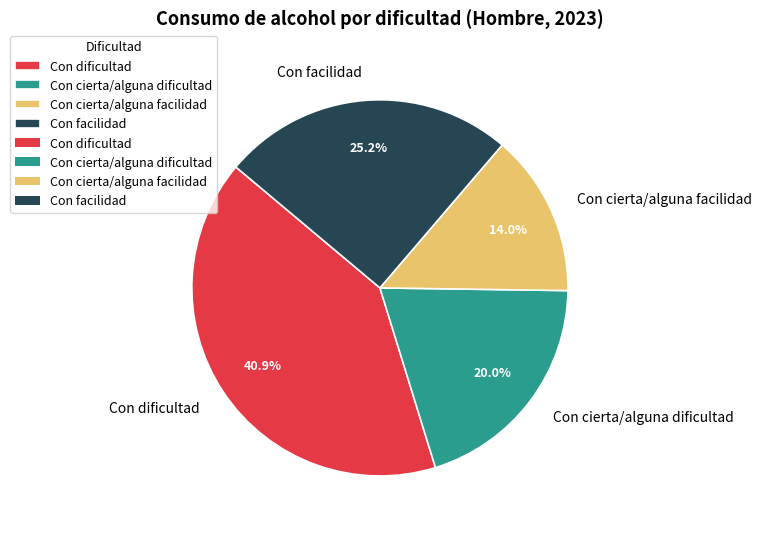

To the nearest percent, what percentage of the pie is Con cierta/alguna facilidad?

14%